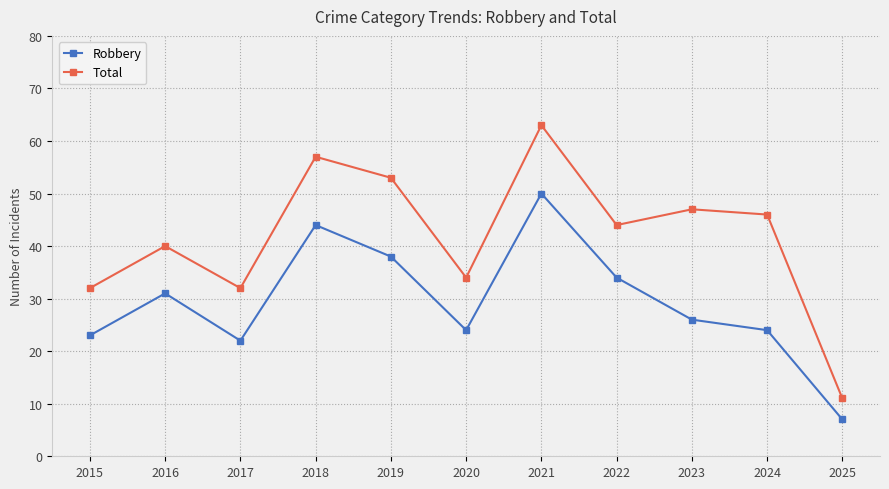

Rank the series by their average value, from lowest to highest.

Robbery, Total